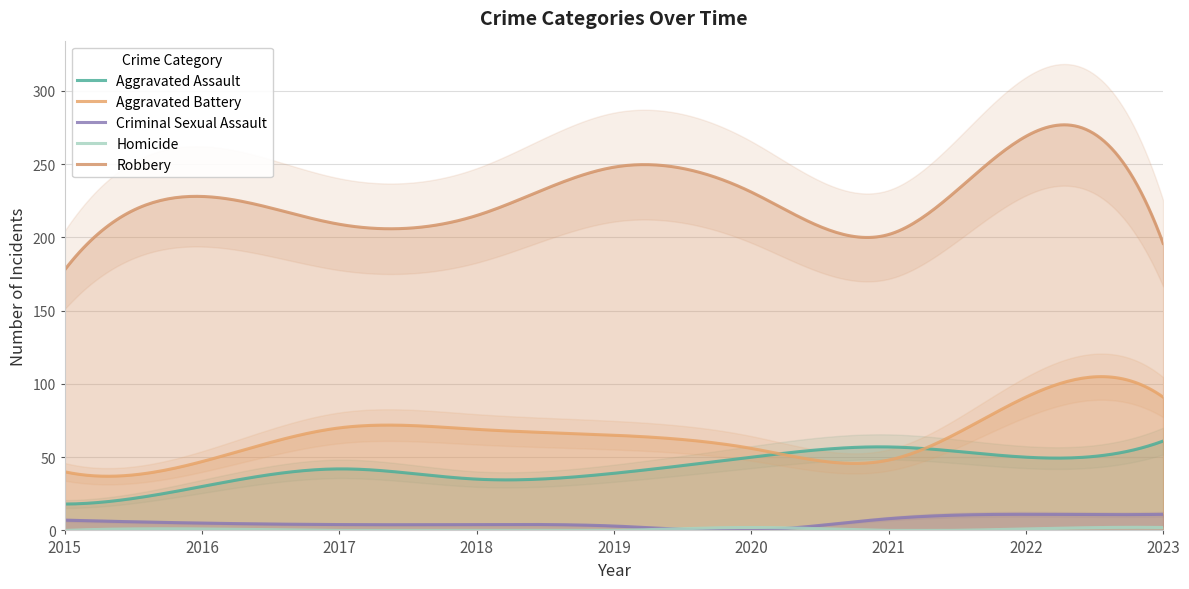

At which label does Aggravated Battery reach its minimum?

2015